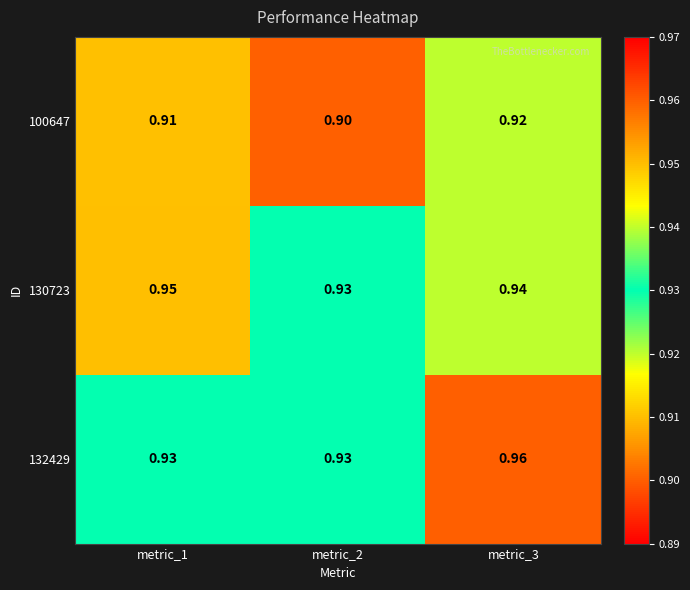

List the series in order of their peak value, lowest first.

100647, 130723, 132429